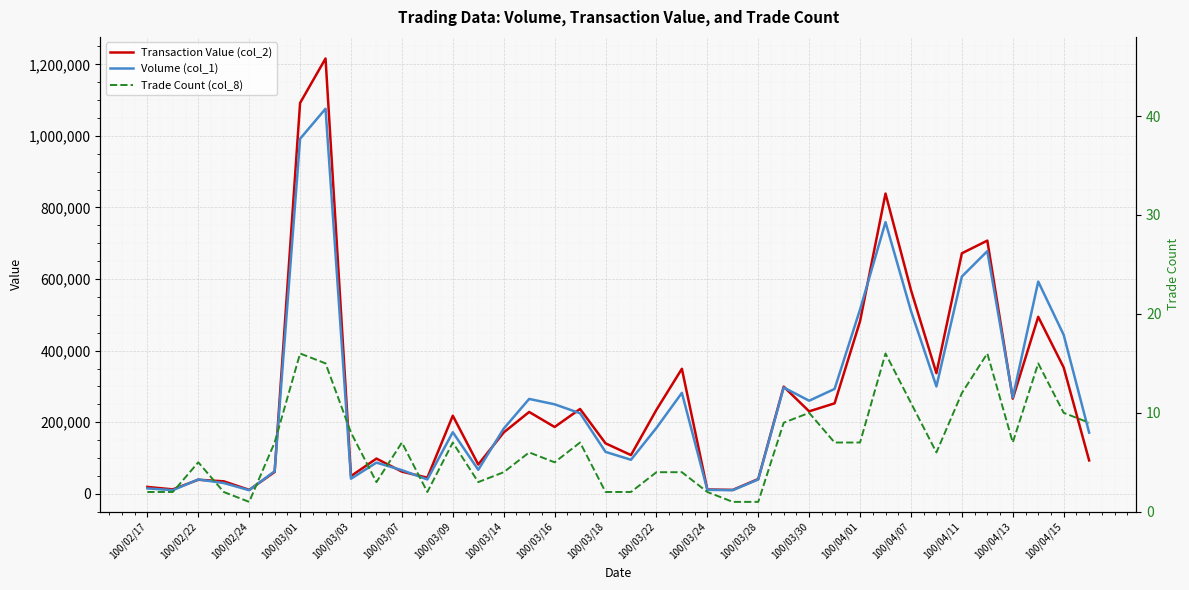

Rank the series at 100/02/24 from highest to lowest value.

Transaction Value (col_2), Volume (col_1), Trade Count (col_8)